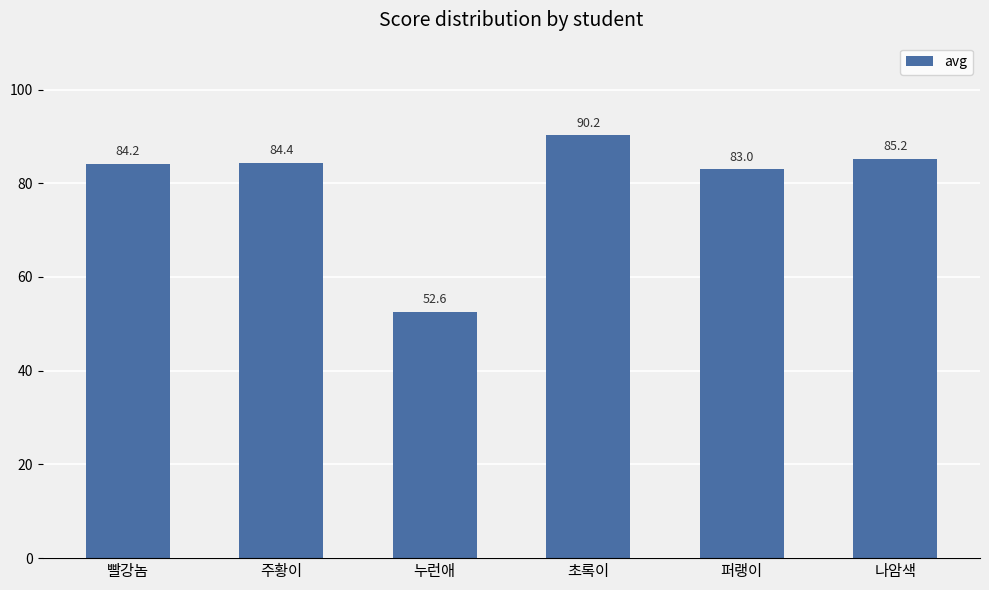

How many bars are there in total?

6